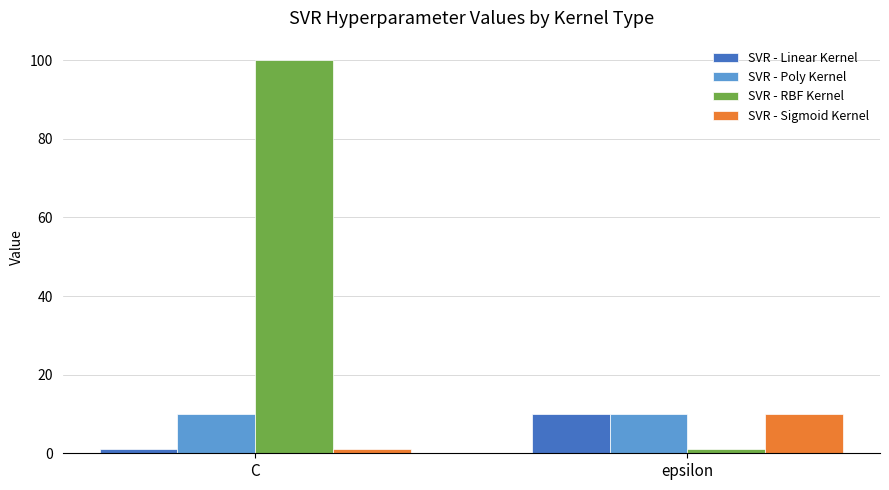

What is the spread (max minus min) of values at epsilon?

9